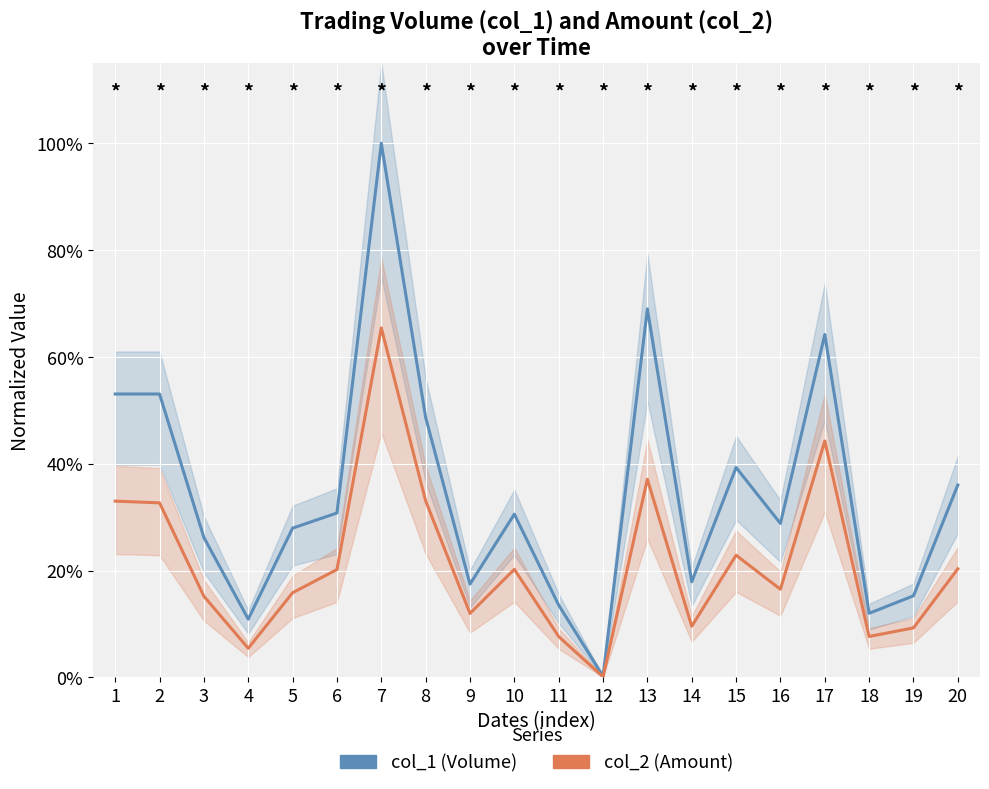

List the series in order of their peak value, highest first.

col_1, col_2